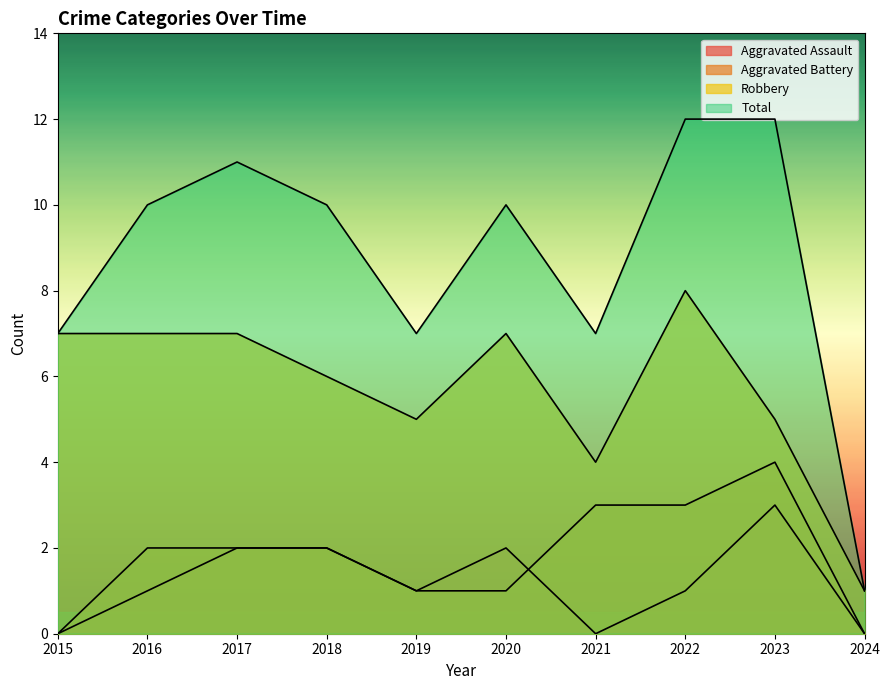

True or false: Aggravated Assault and Robbery intersect in this chart.

False